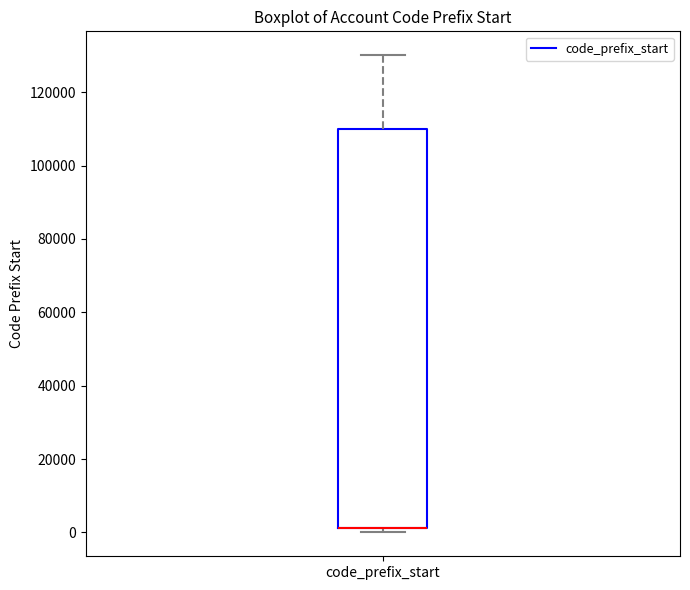

Transcribe this box plot: give where the median line is, the range the box spans, and where the two whiskers end, as read against the y-axis. The values are not printed on the chart, so give them approximately, as read against the axis.

median 2000 (drawn on the box's lower edge), box 2000 to 110000, whiskers 0 to 130000